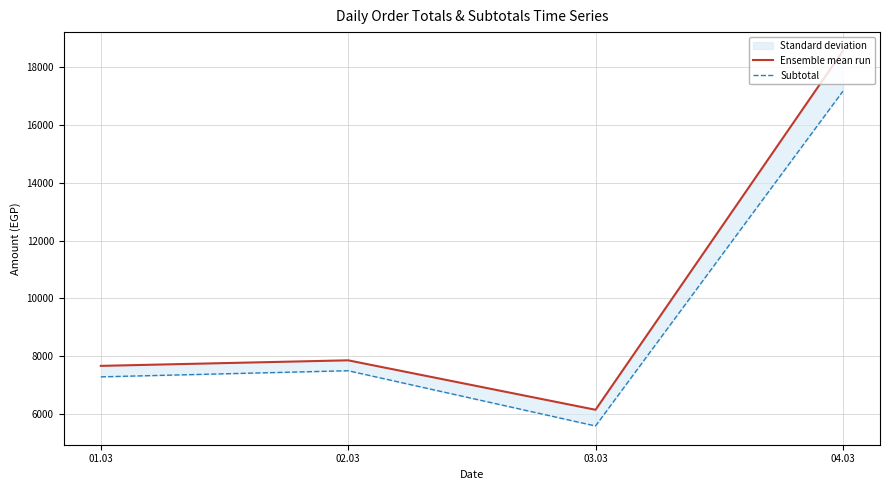

Which series has the largest total across all categories?

Ensemble mean run